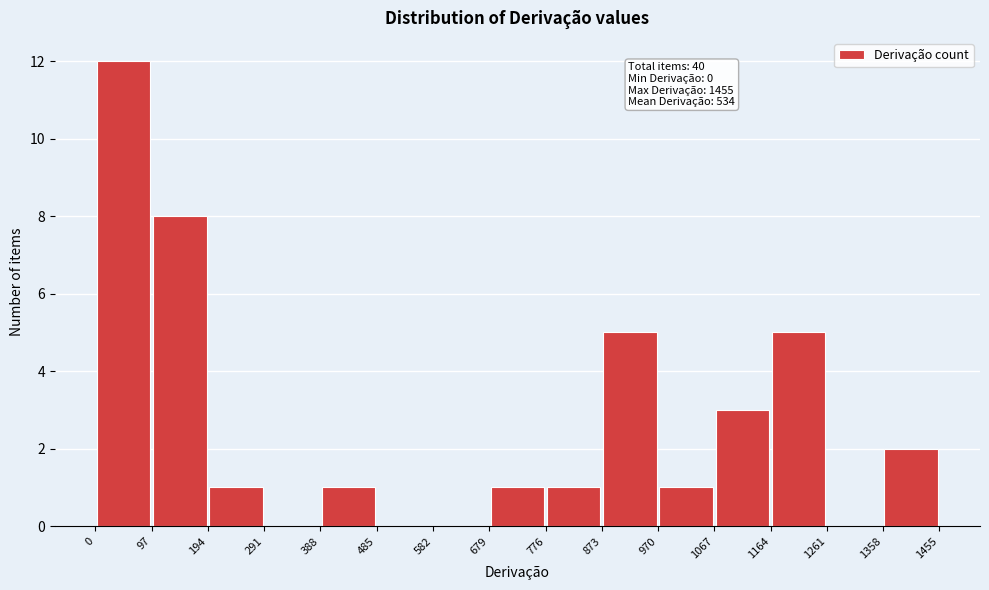

Over which range of the x-axis is the bar tallest?

0 to 97